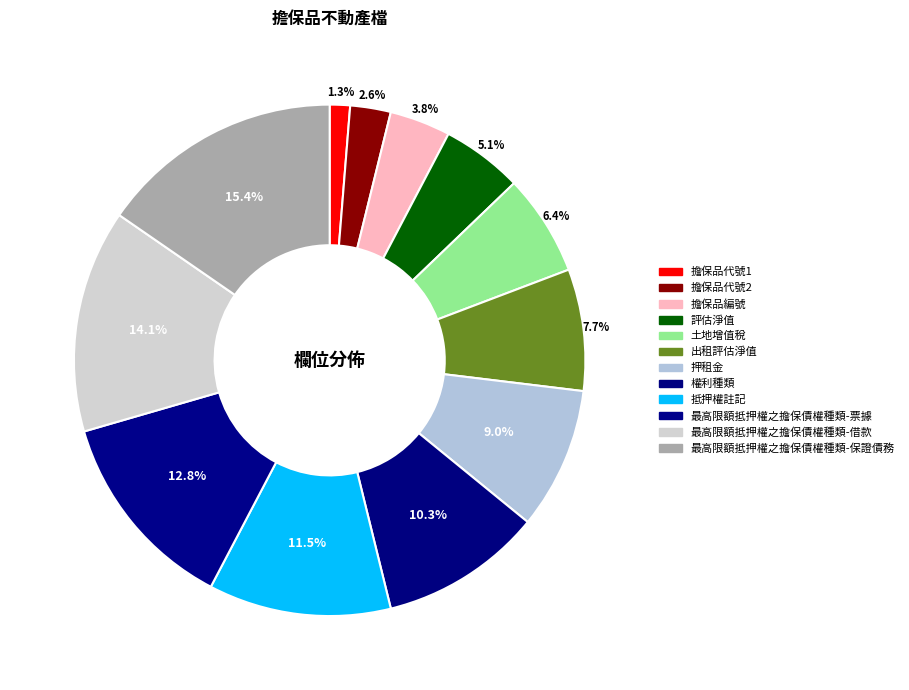

How many slices are in this pie chart?

12